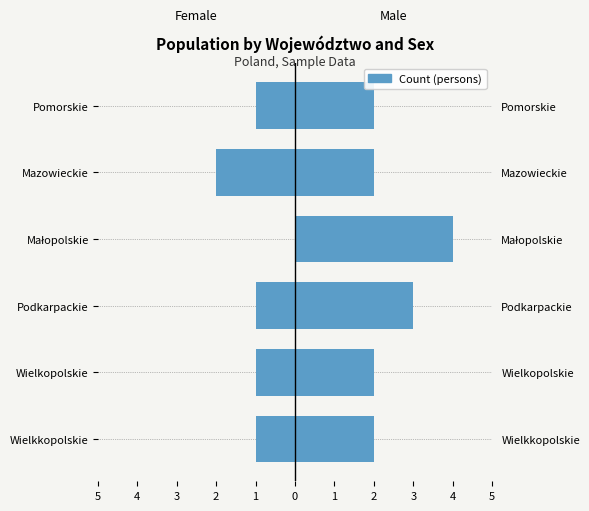

What is the lowest value of the Male series?

2